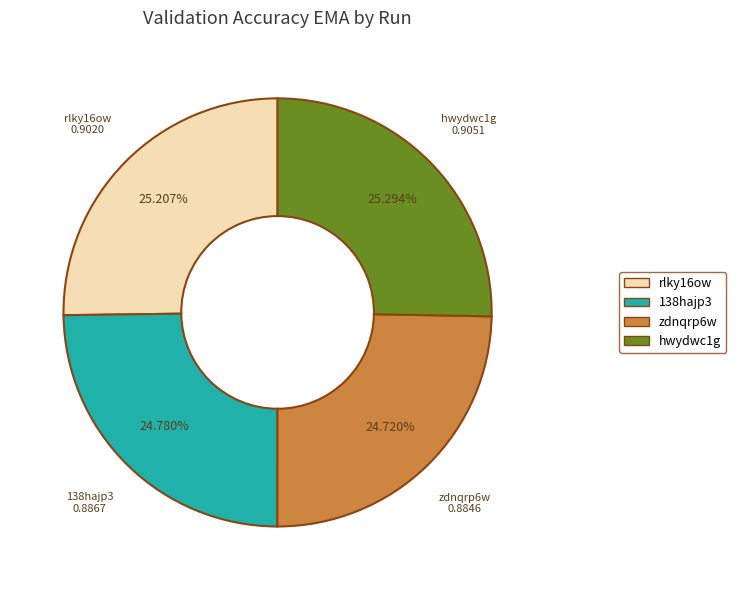

Between hwydwc1g and zdnqrp6w, which is larger?

hwydwc1g